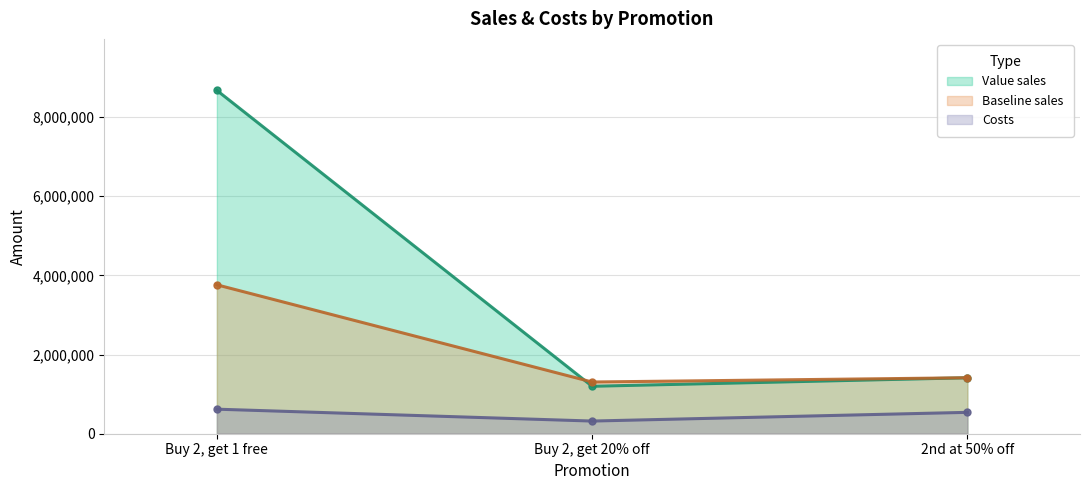

Which has a higher value, Buy 2, get 20% off or Buy 2, get 1 free?

Buy 2, get 1 free